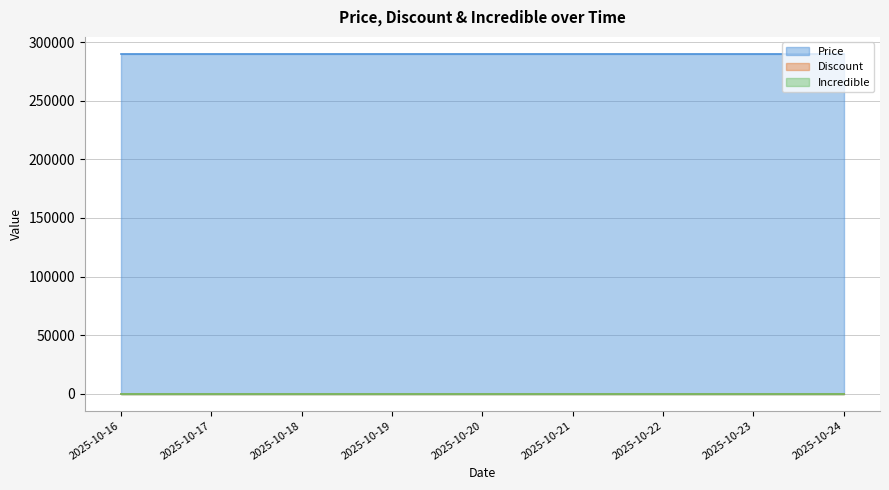

What is the value of the Price point at the 1st from the left?

290000